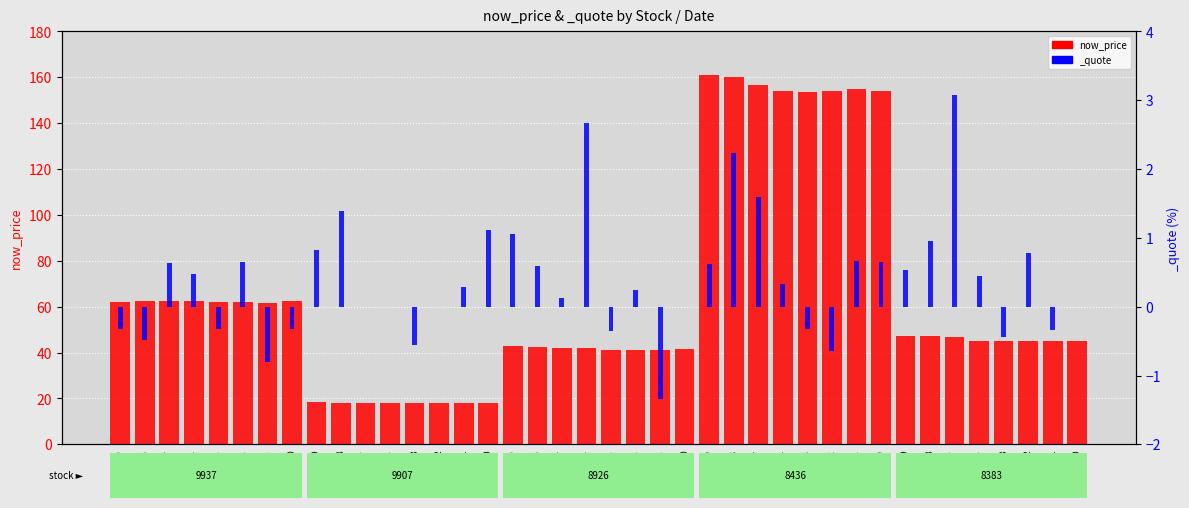

What is the ratio of the value at 9937-03-11 to the value at 8383-03-17?

1.3